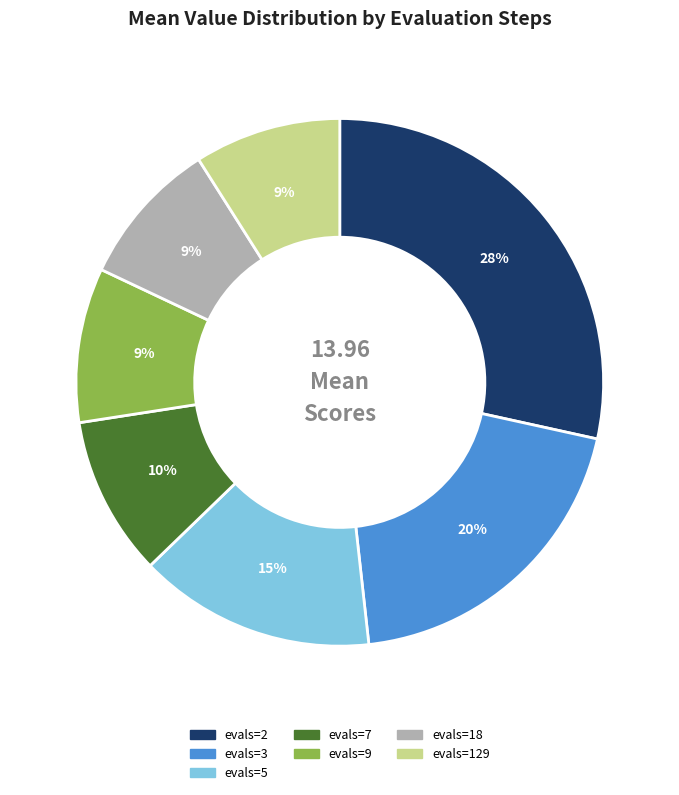

How many segments does this pie chart have?

7